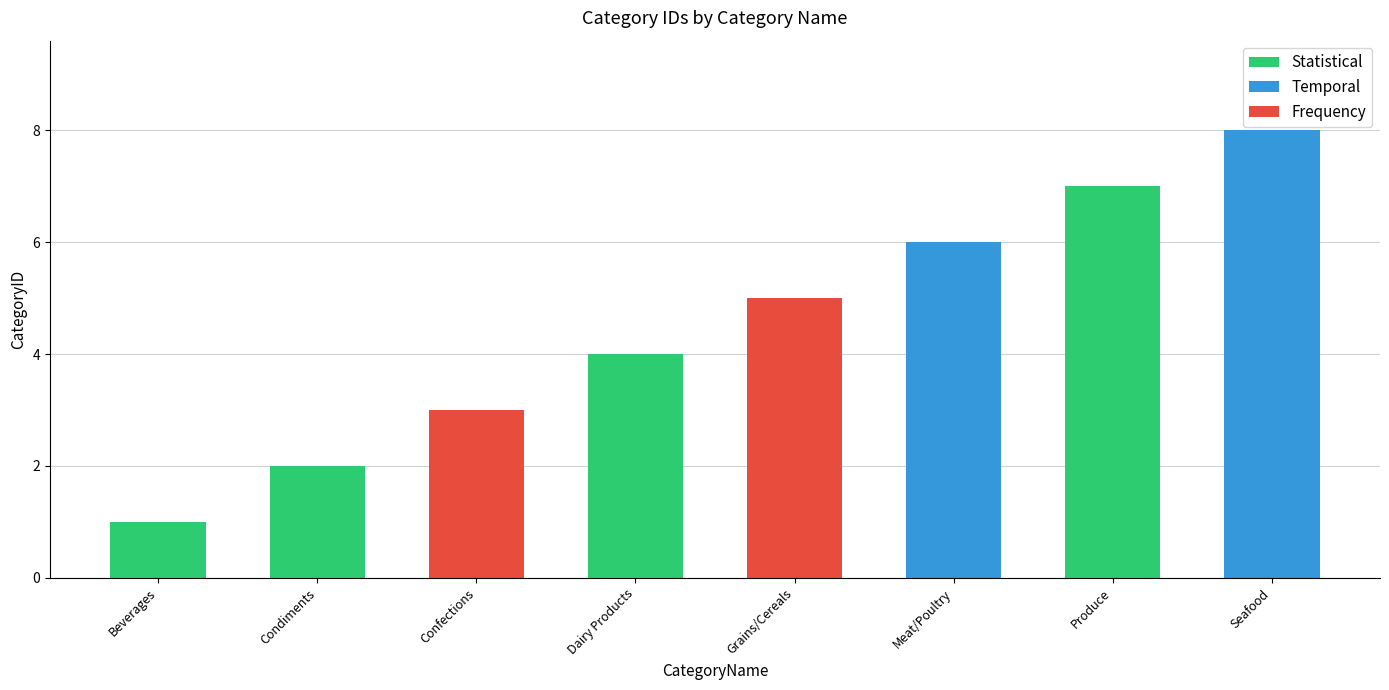

What is the sum of all values?

36